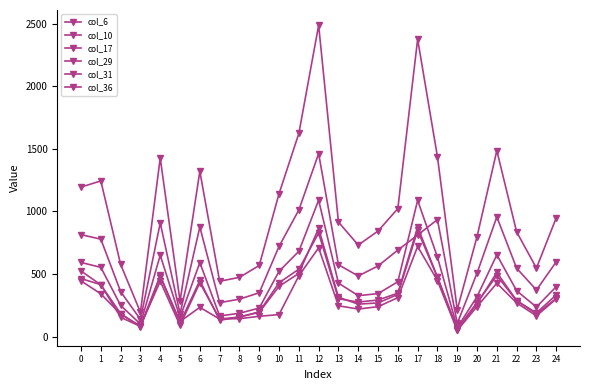

In col_10, how many points are lower than both neighbors (excluding endpoints)?

6